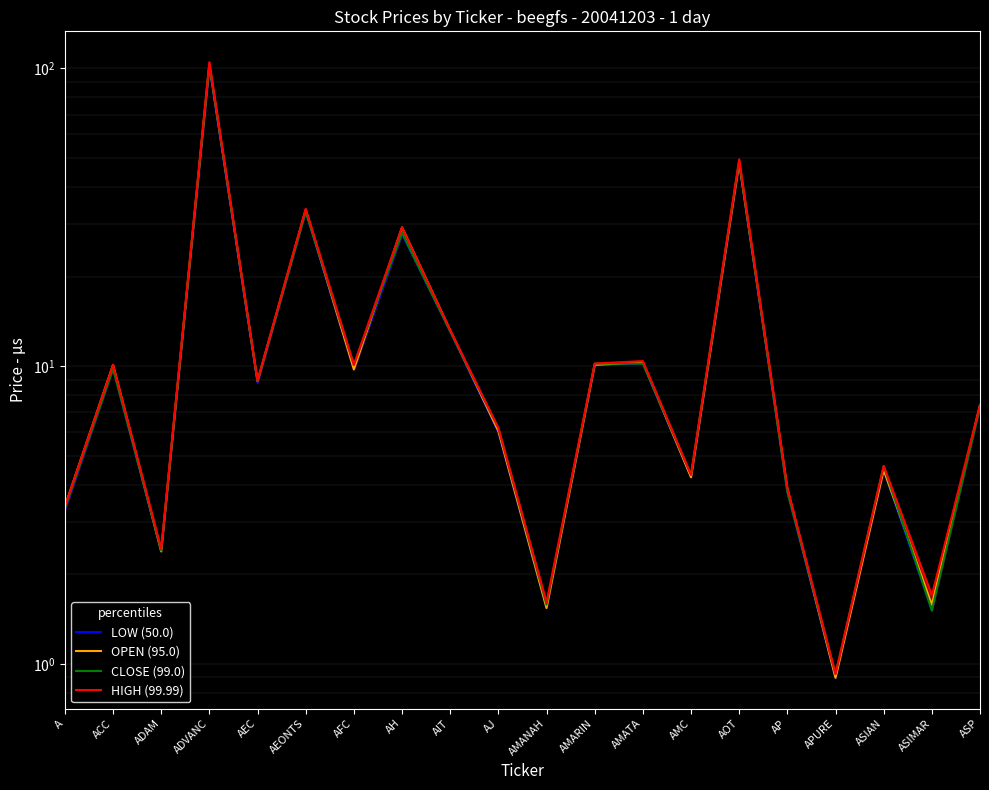

What is the sum of the CLOSE (99.0) values at APURE and AFC?

11.0